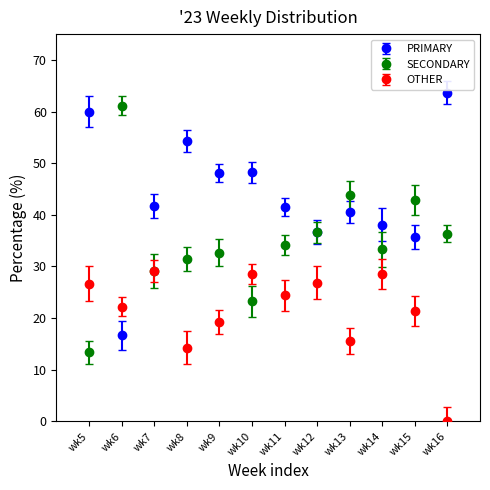

What are all the series names shown in the legend?

PRIMARY, SECONDARY, OTHER